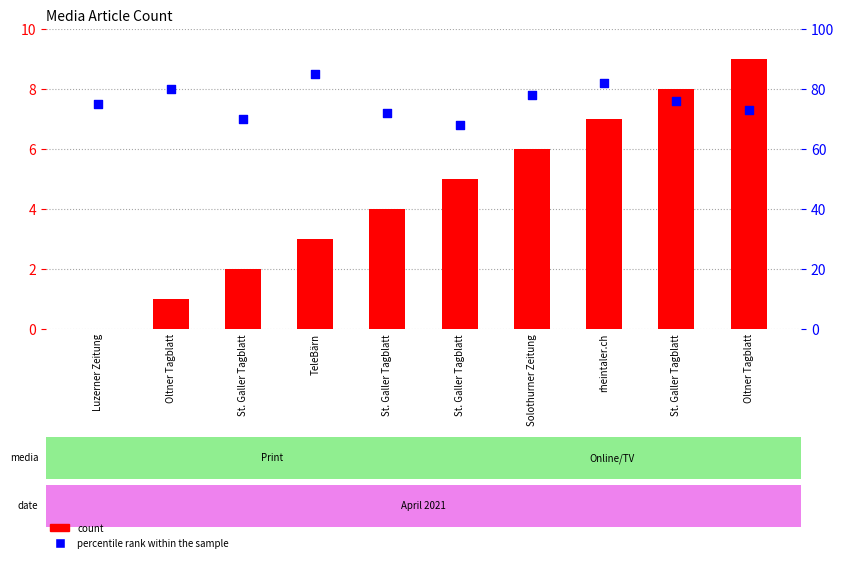

Which series reaches the maximum Y coordinate?

percentile rank within the sample